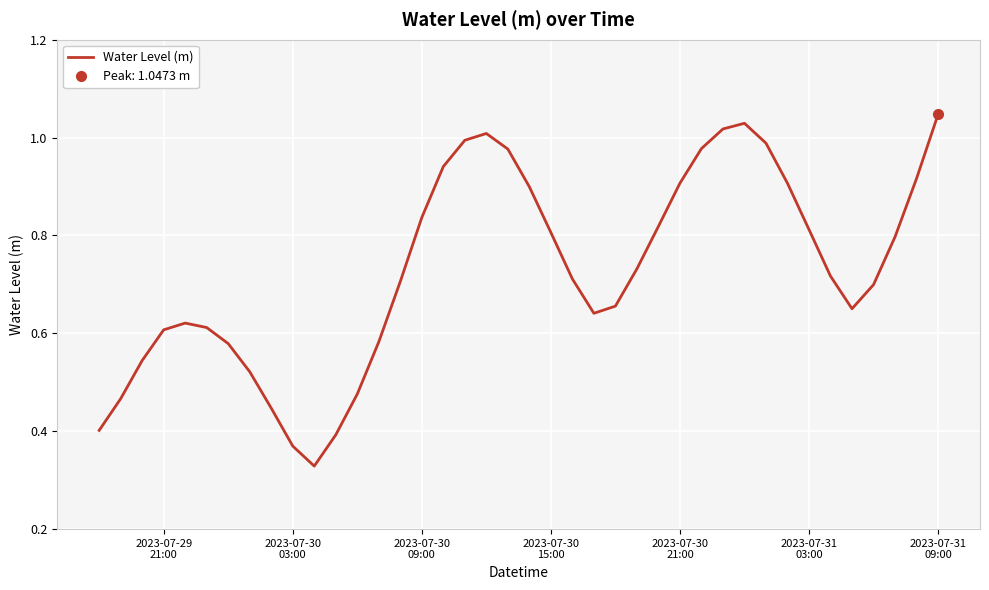

Is this an area chart (filled region under the line)?

No